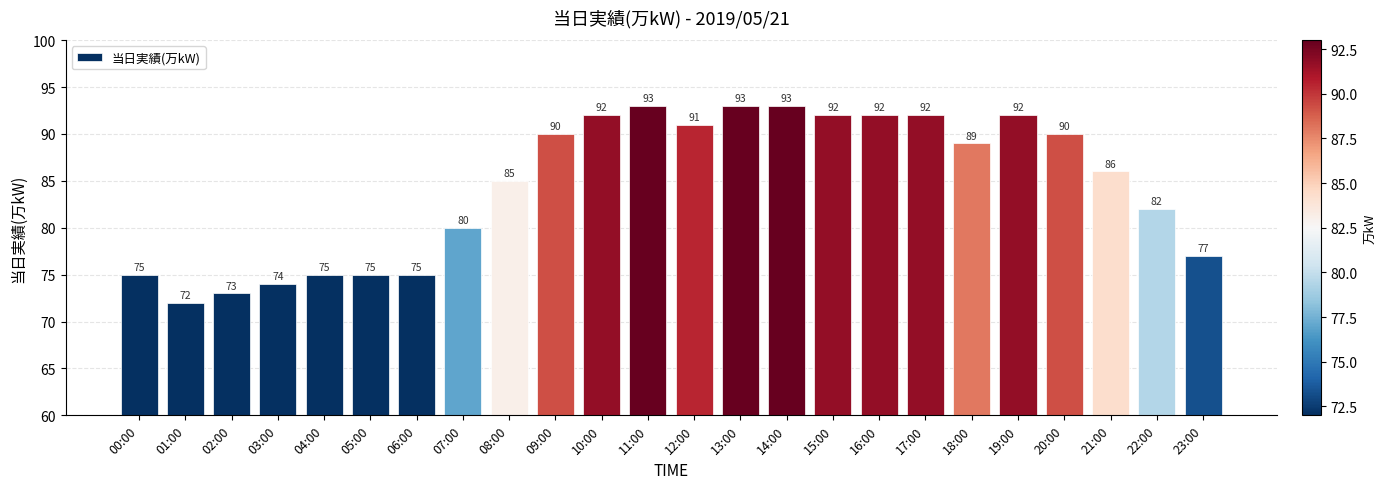

At which label does the data first exceed 89?

09:00